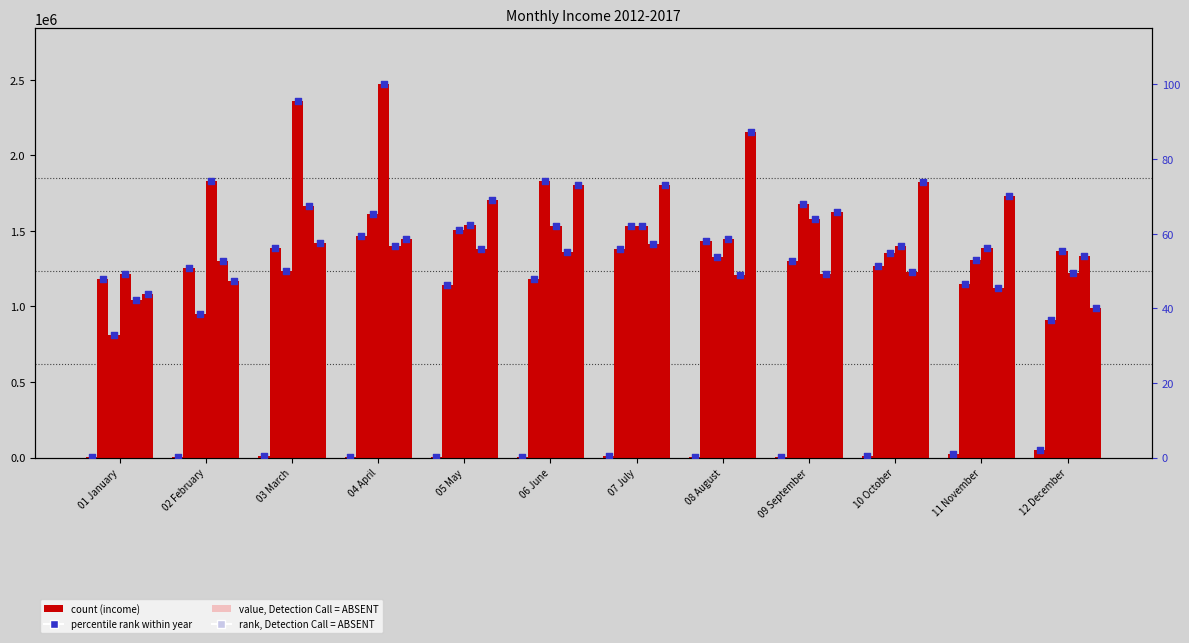

At which category is the sum across all series the highest?

04 April